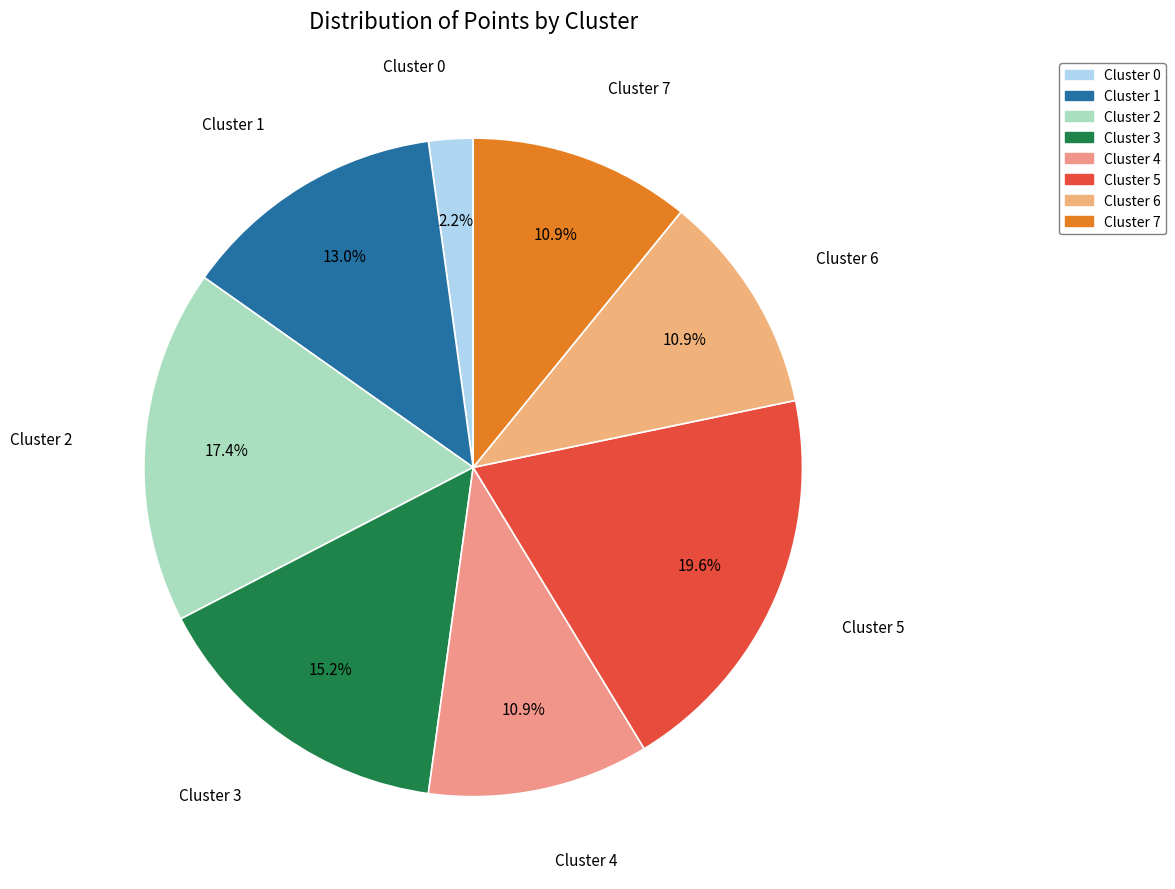

How many segments does this pie chart have?

8